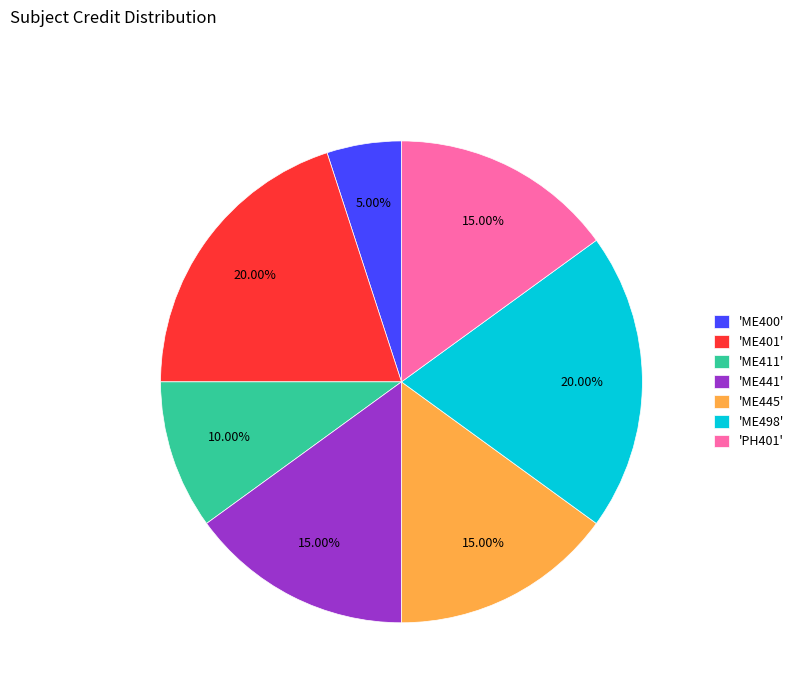

How many segments does this pie chart have?

7